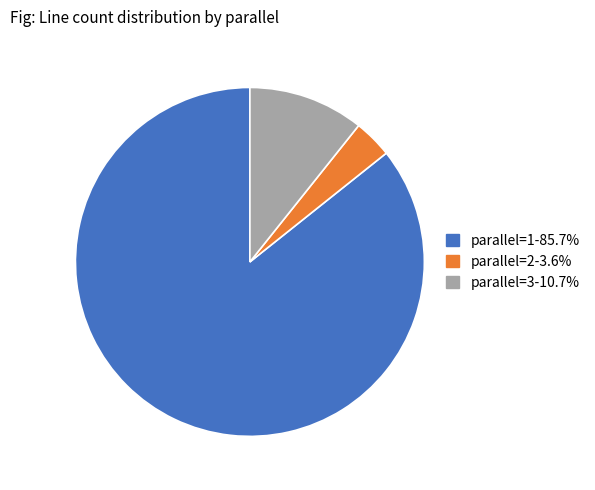

Is the sum of parallel=1-85.7% and parallel=2-3.6% greater than half?

Yes